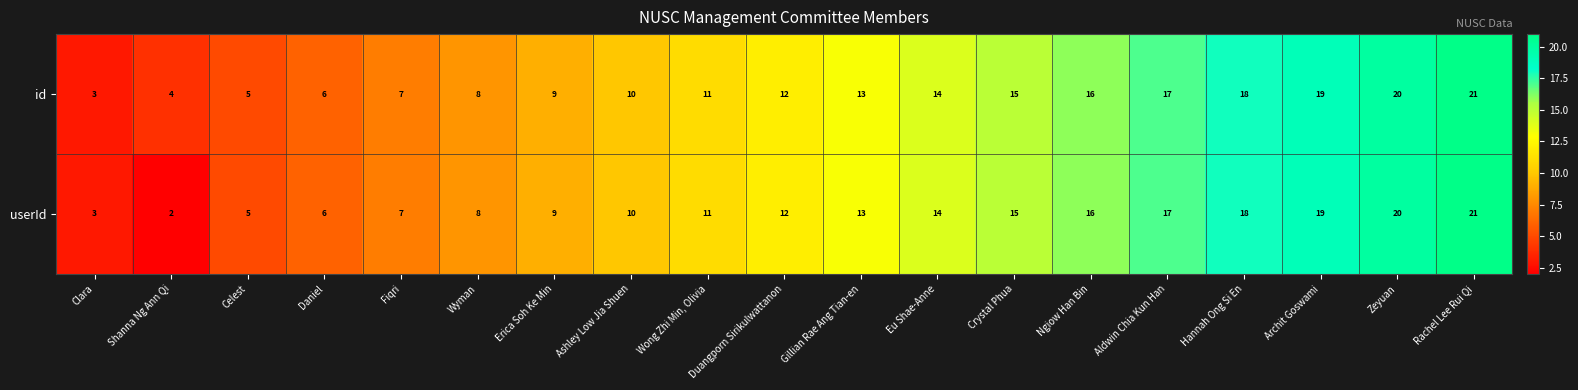

Rank the categories by id value from lowest to highest.

Clara, Shanna Ng Ann Qi, Celest, Daniel, Fiqri, Wyman, Erica Soh Ke Min, Ashley Low Jia Shuen, Wong Zhi Min, Olivia, Duangporn Sirikulwattanon, Gillian Rae Ang Tian-en, Eu Shae-Anne, Crystal Phua, Ngiow Han Bin, Aldwin Chia Kun Han, Hannah Ong Si En, Archit Goswami, Zeyuan, Rachel Lee Rui Qi